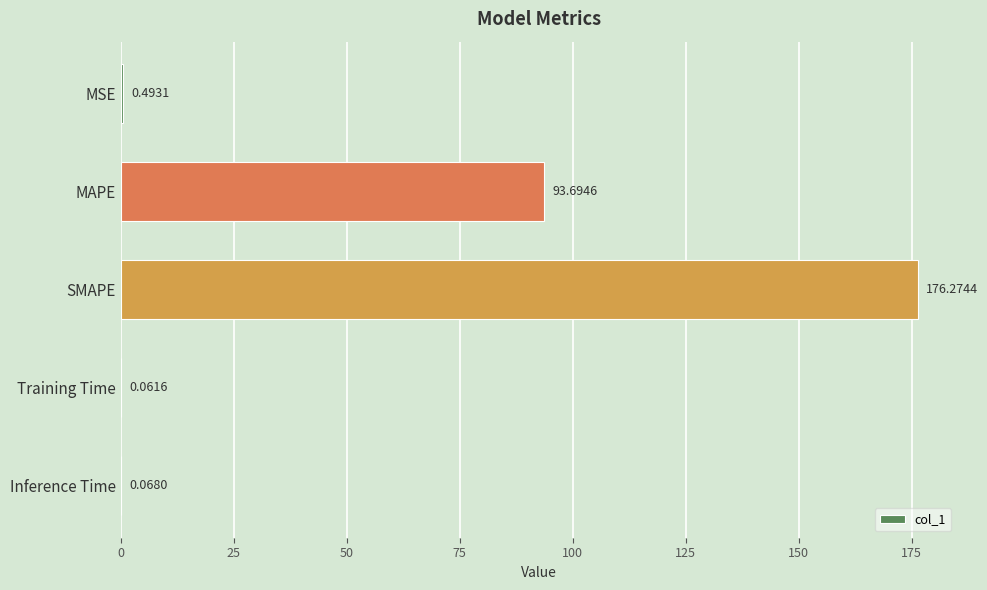

How many series are shown in this chart?

1